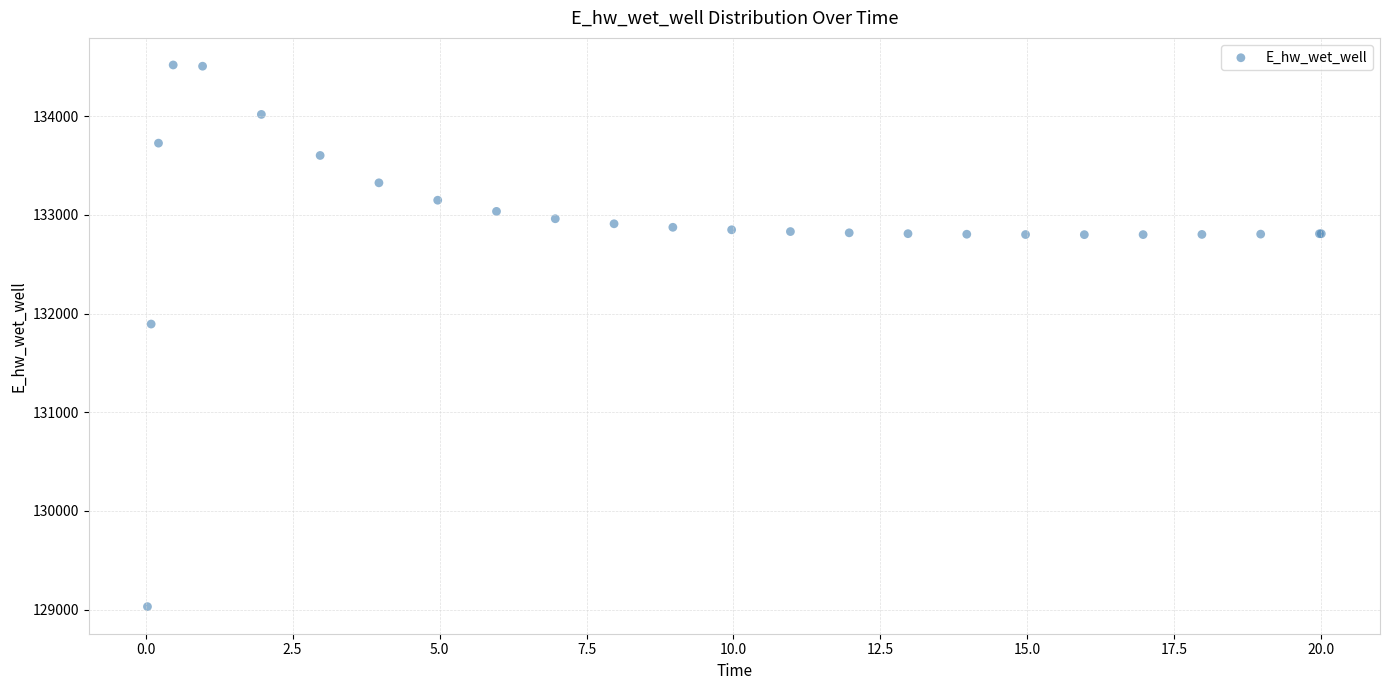

What Y value in the scatter plot is closest to 131774?

131893.7